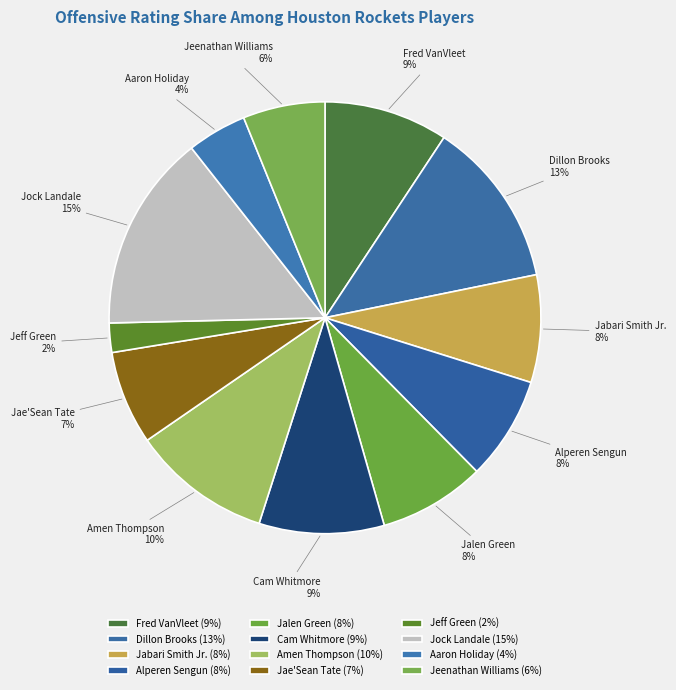

What is the ratio of the value at Alperen Sengun to the value at Dillon Brooks?

0.6